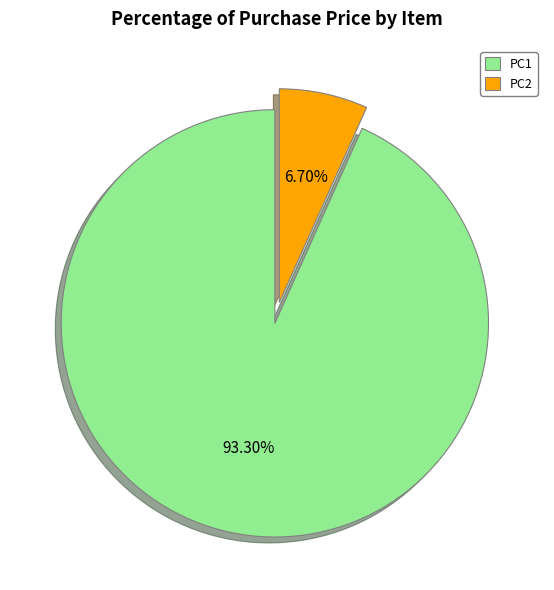

What is the ratio of the value at PC2 to the value at PC1?

0.1